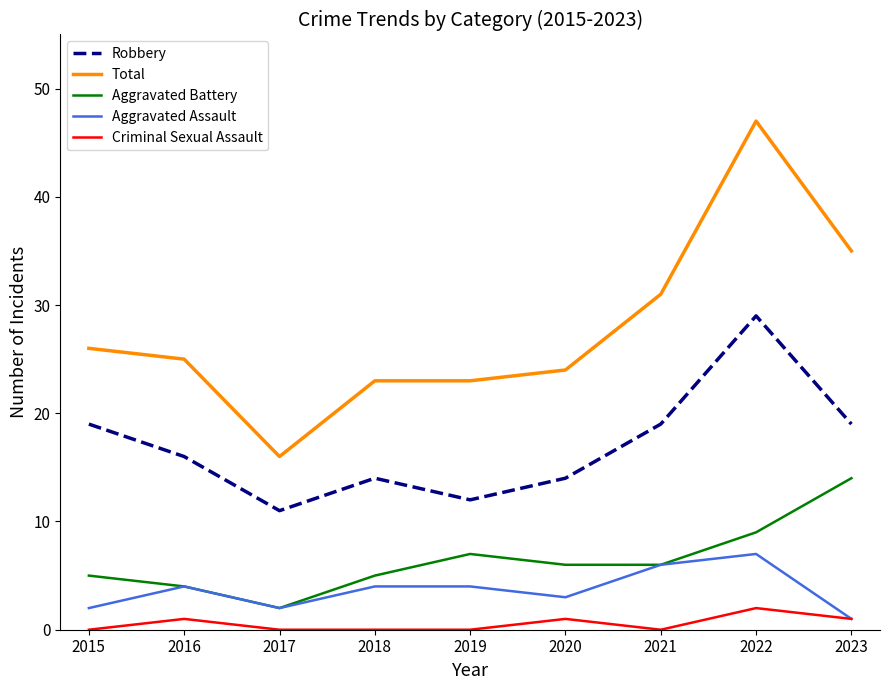

What is the sum of all Total values?

250